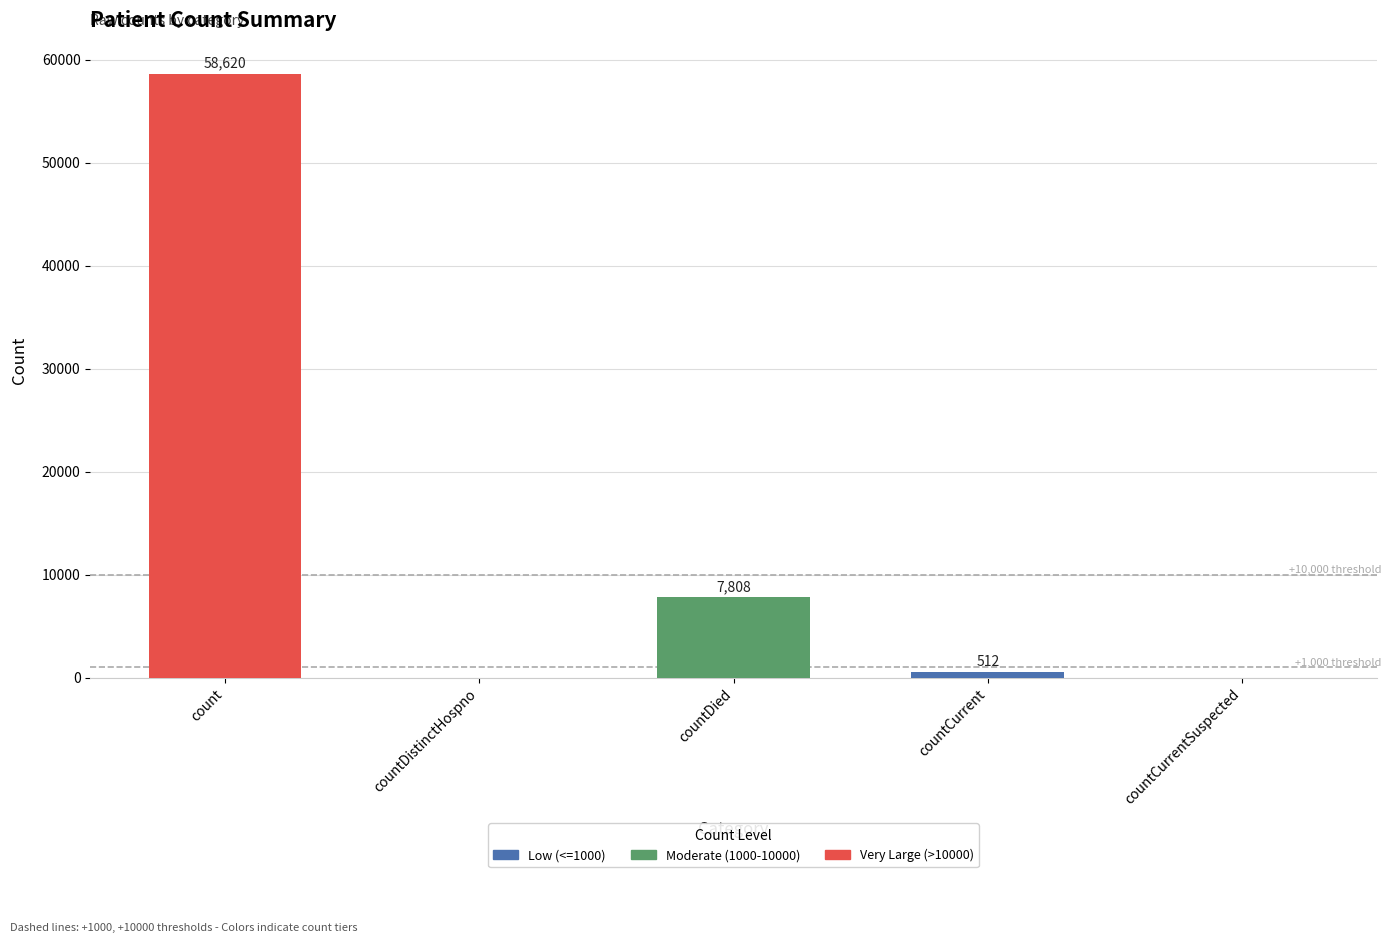

The value at countCurrent is 512. True or false?

True